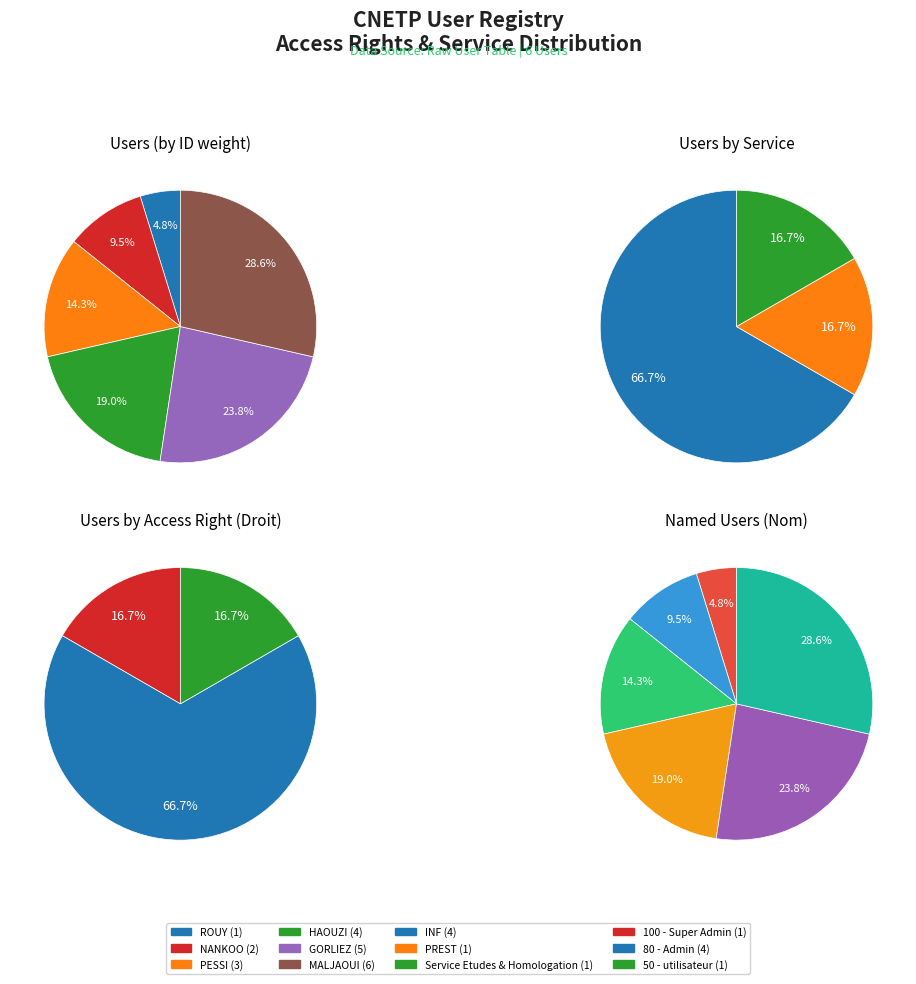

How many slices are in this pie chart?

6